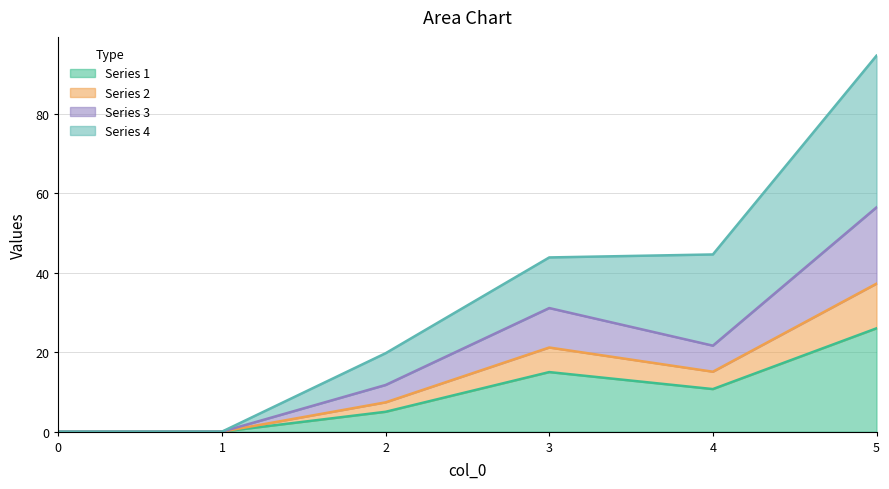

Rank the categories by Series 1 value from highest to lowest.

5, 3, 4, 2, 0, 1